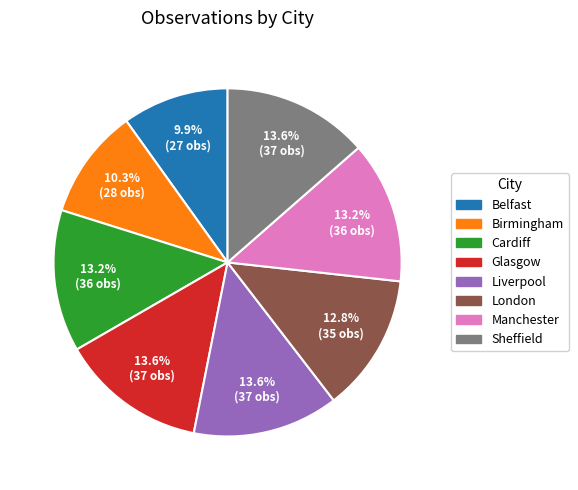

To the nearest percent, what portion does London represent?

13%